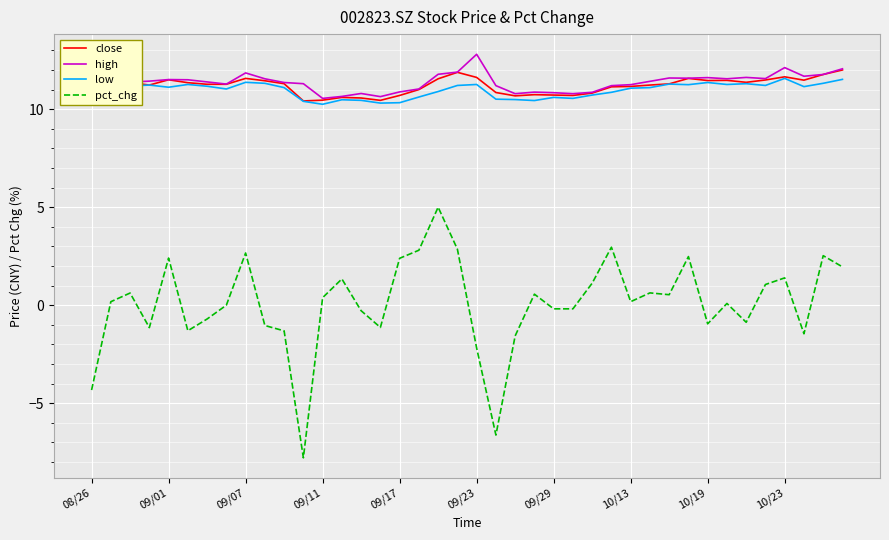

What is the maximum value shown in the chart?

12.8